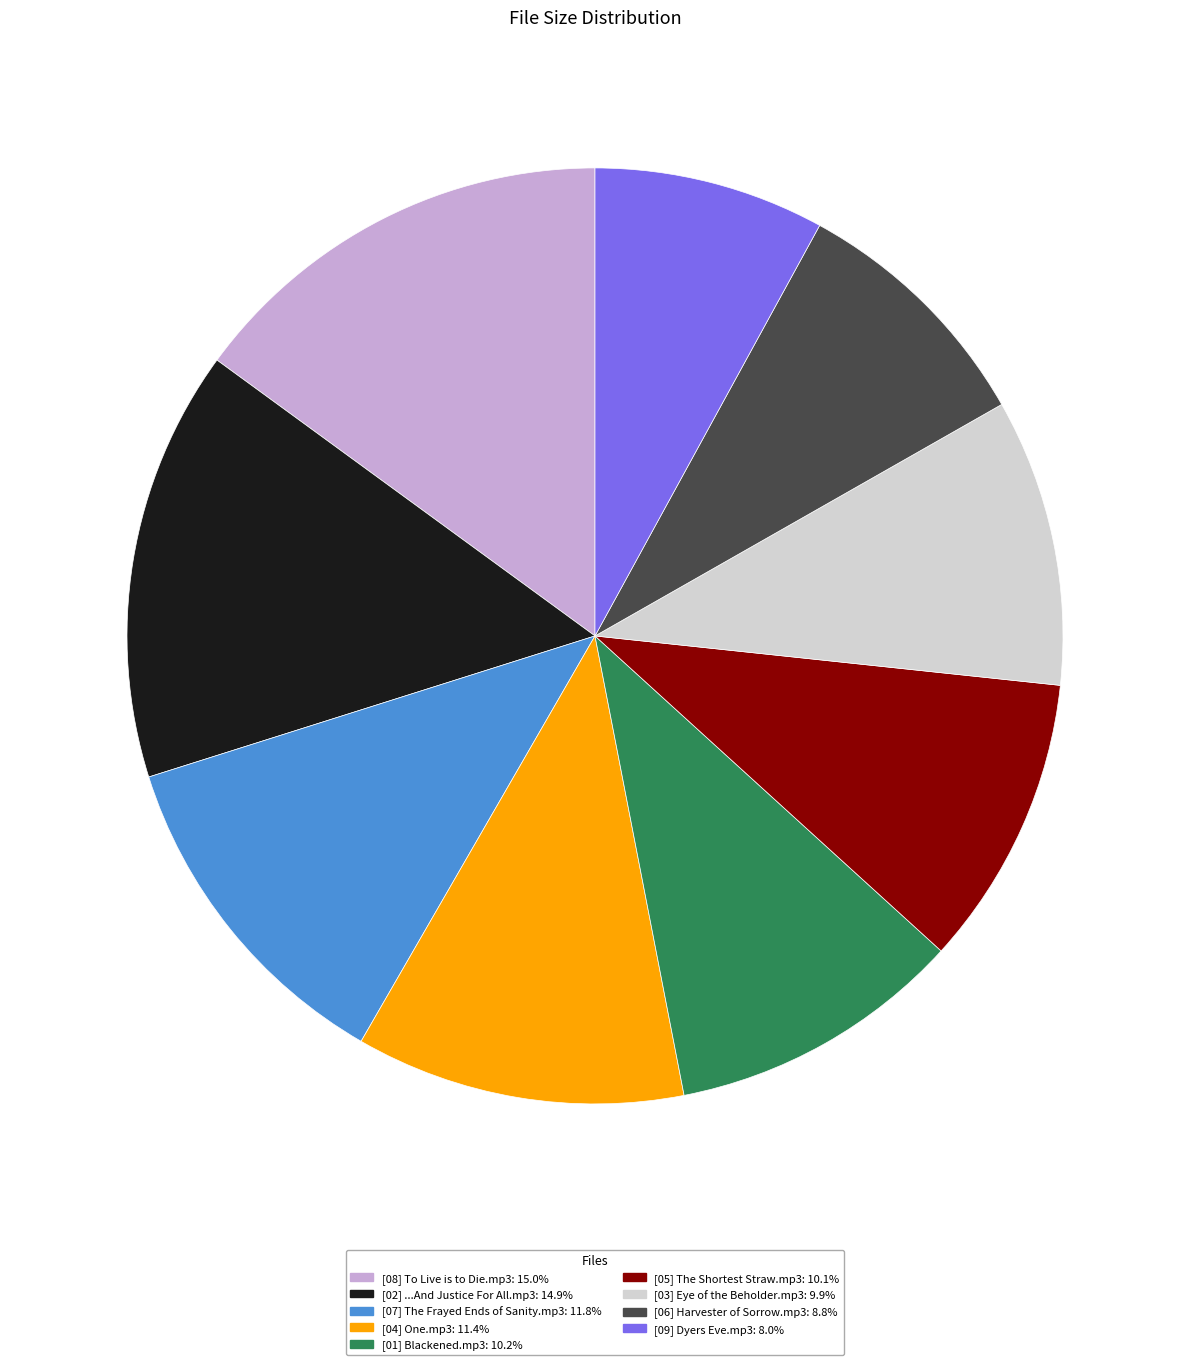

Which category has the smallest portion of the pie?

[09] Dyers Eve.mp3